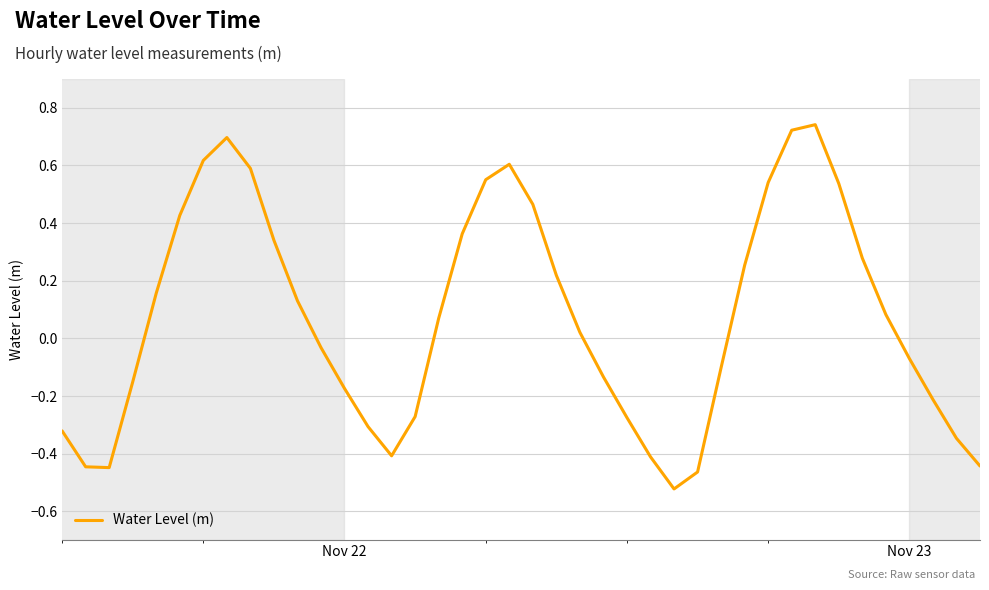

What is the difference between the maximum and minimum values?

1.3